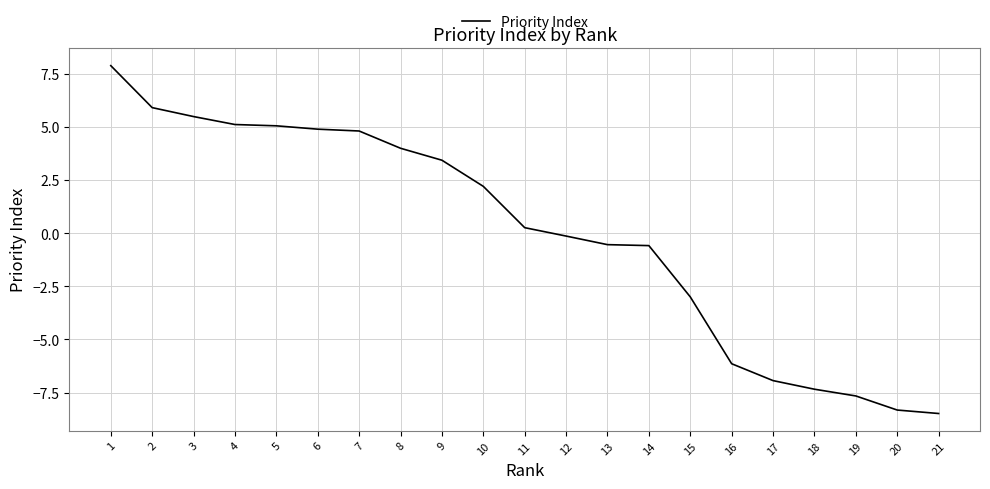

What is the change in value from 10 to 16?

-8.4